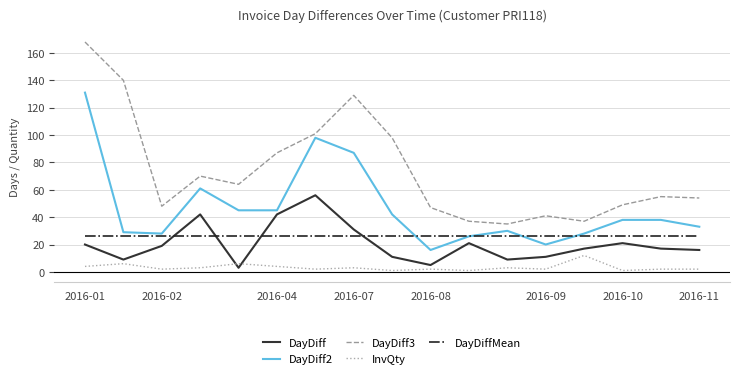

True or false: InvQty and DayDiffMean intersect in this chart.

False